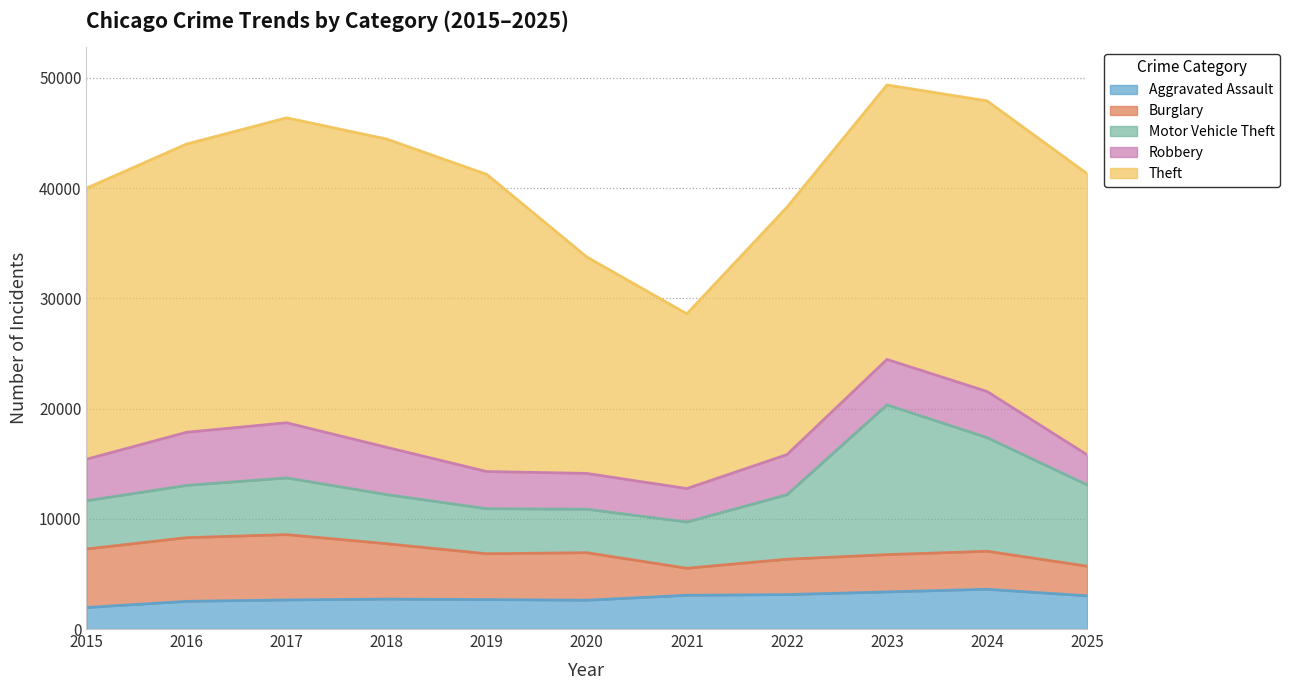

What is the total value across all series at 2019?

41248